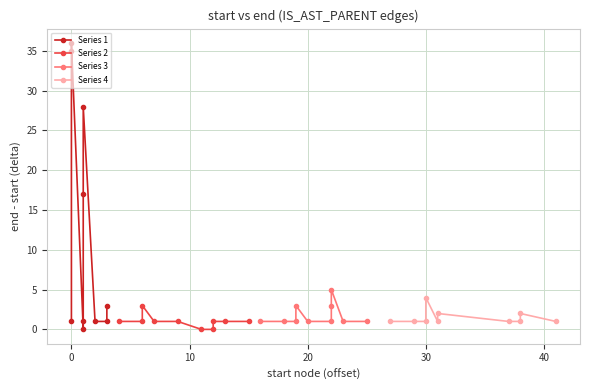

How many series are shown in this chart?

4